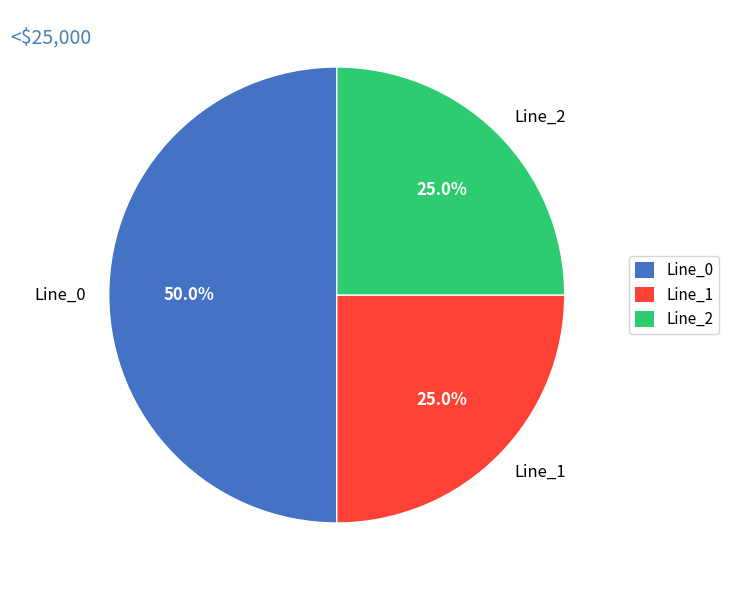

To the nearest percent, what is the difference between the largest and smallest slice percentages?

25%